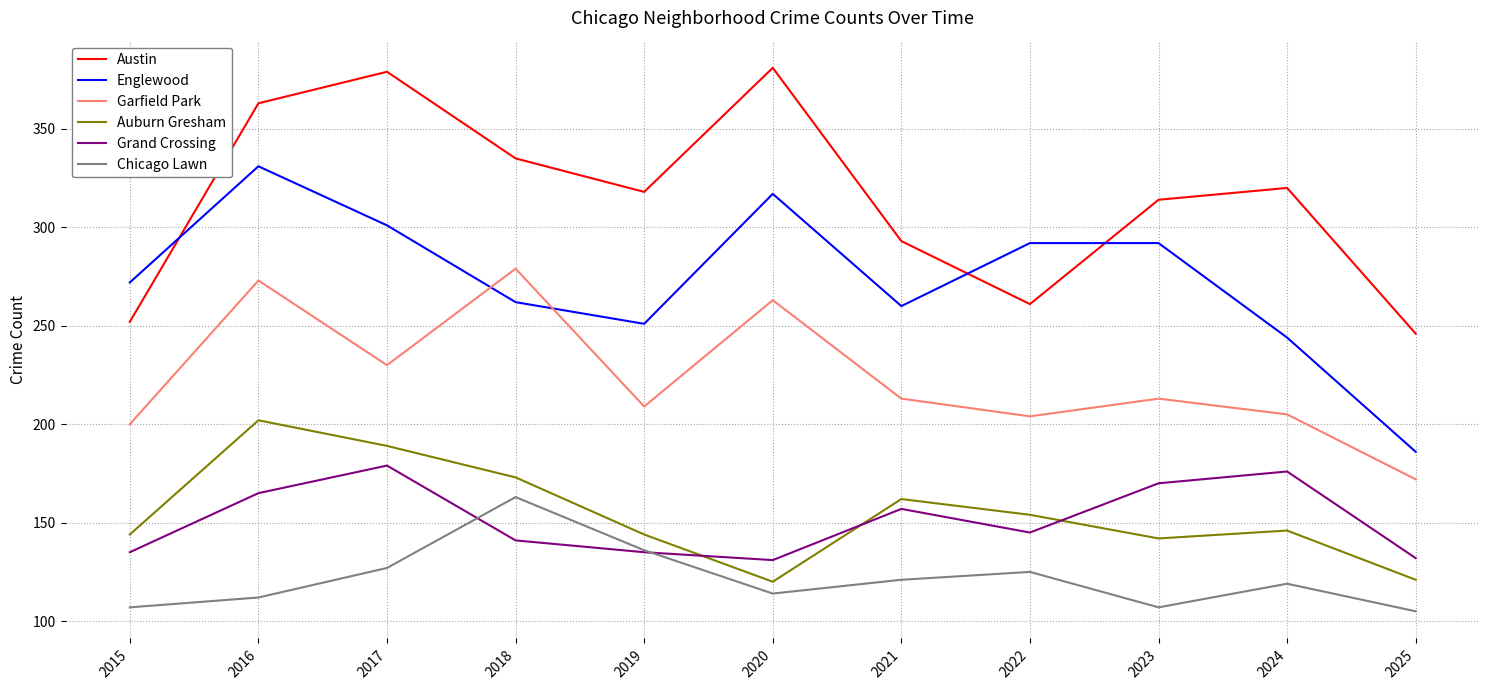

What is the difference between the highest and lowest values at 2020?

267